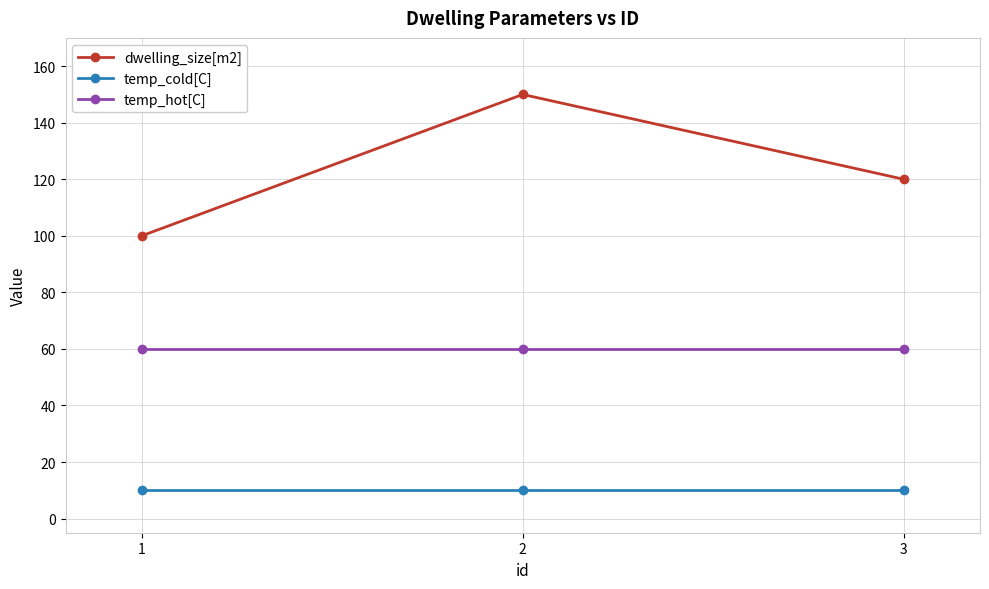

Rank the series at 3 from highest to lowest value.

dwelling_size[m2], temp_hot[C], temp_cold[C]